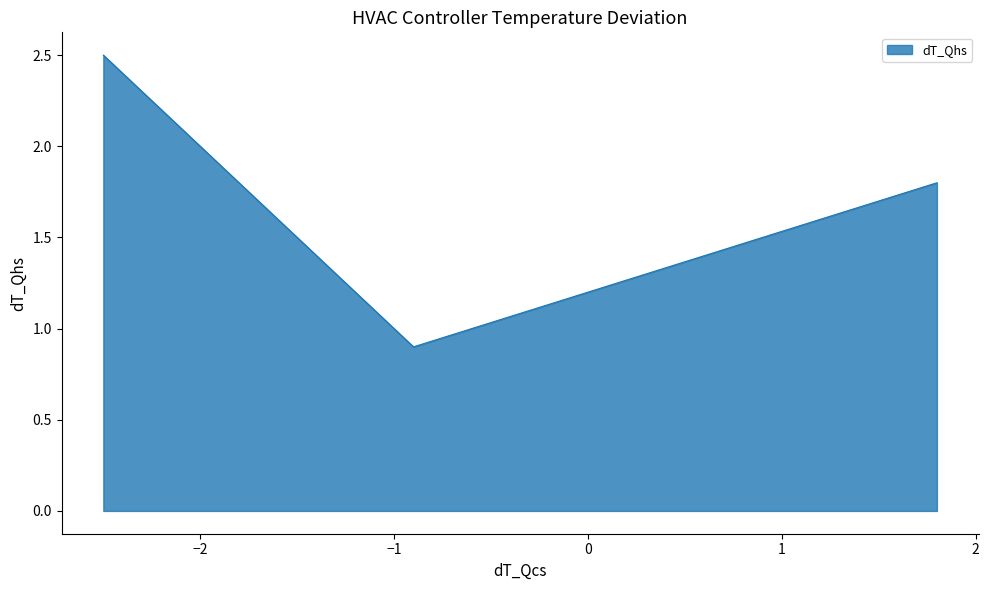

Does the chart have visible grid lines?

No